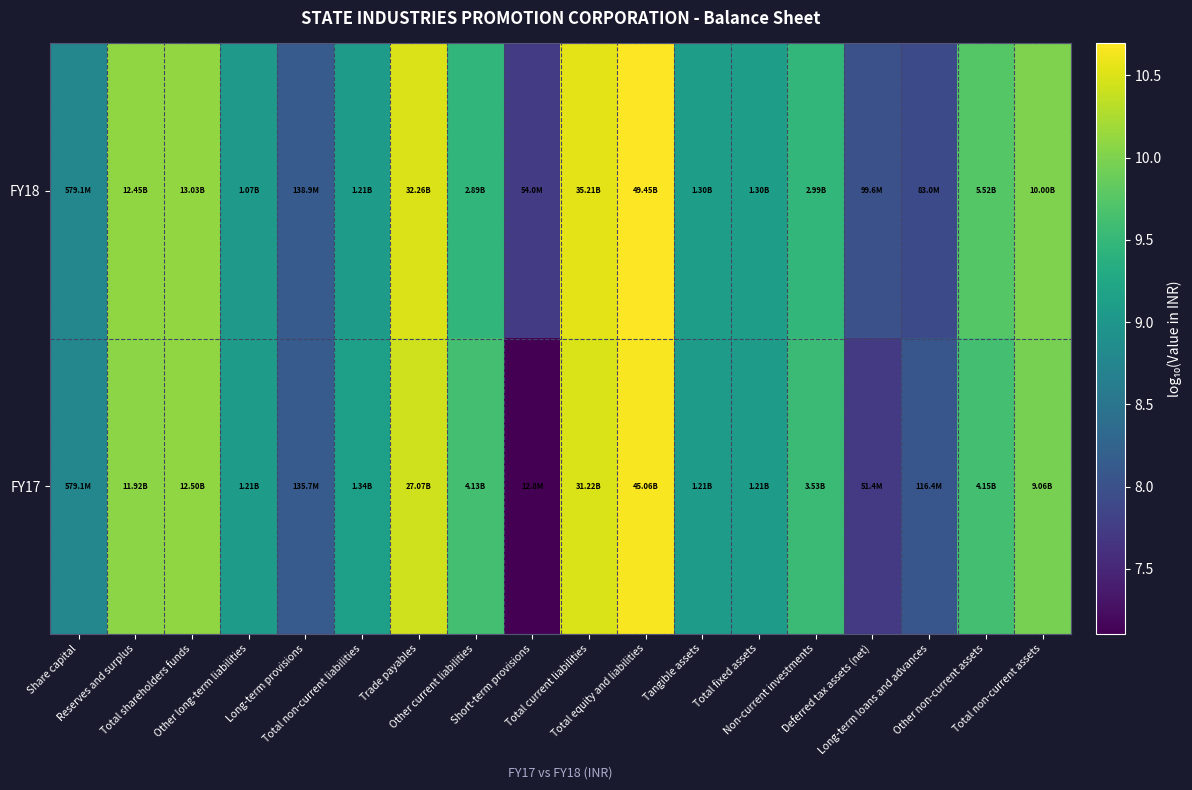

At how many categories does at least one series exceed 8?

16